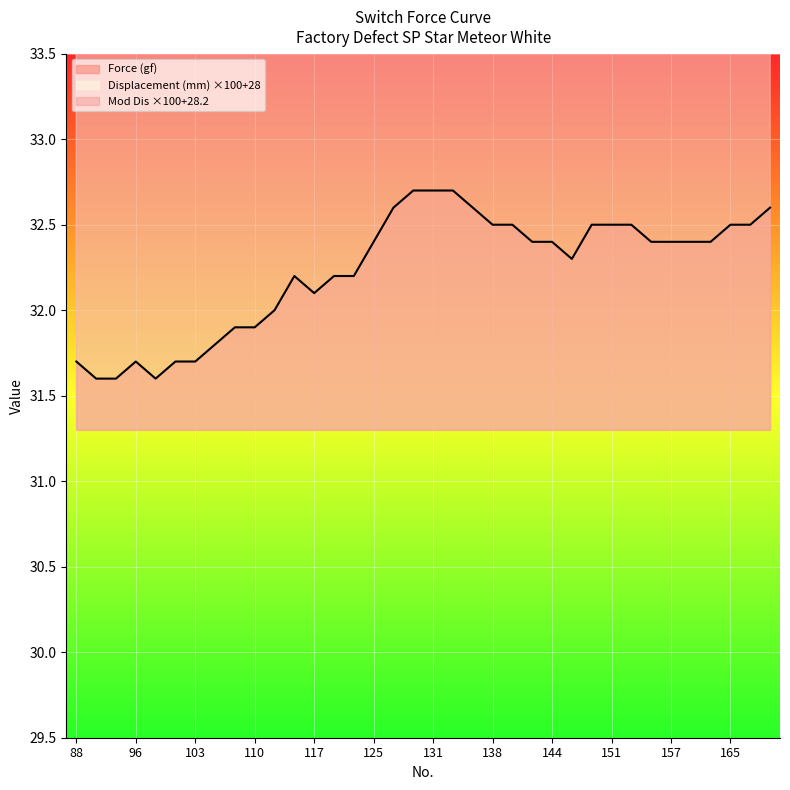

What is the value of the Mod Dis point at the 33rd from the left?

53.2